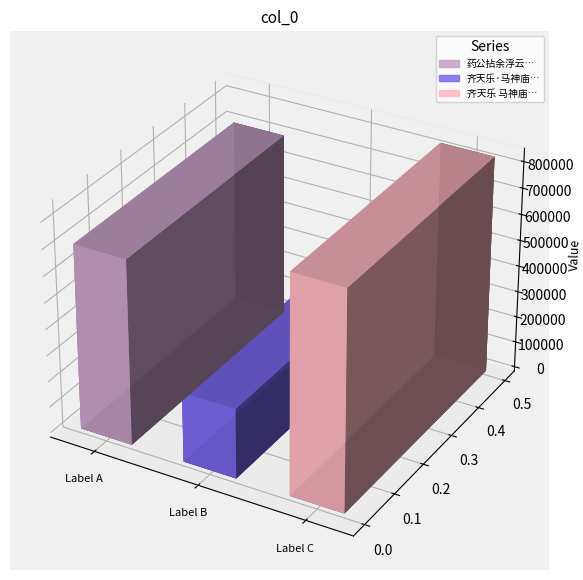

Count the number of values greater than 705884.

1